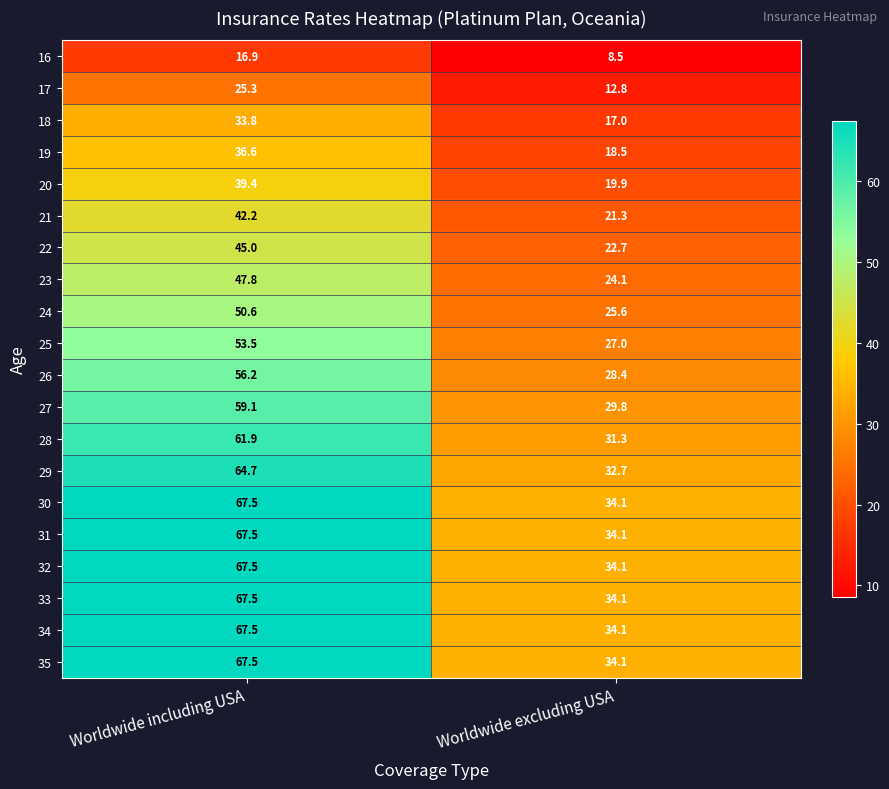

What is the sum of the 17 values at Worldwide including USA and Worldwide excluding USA?

38.1